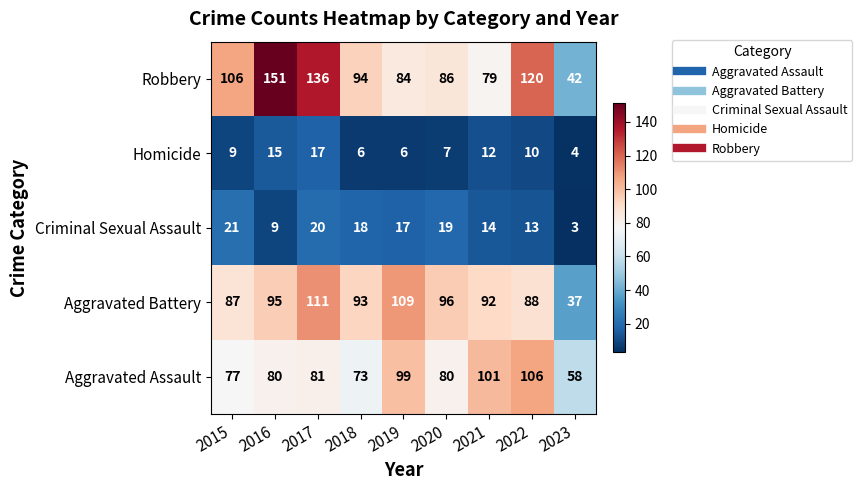

What is the sum of all Aggravated Battery values?

808